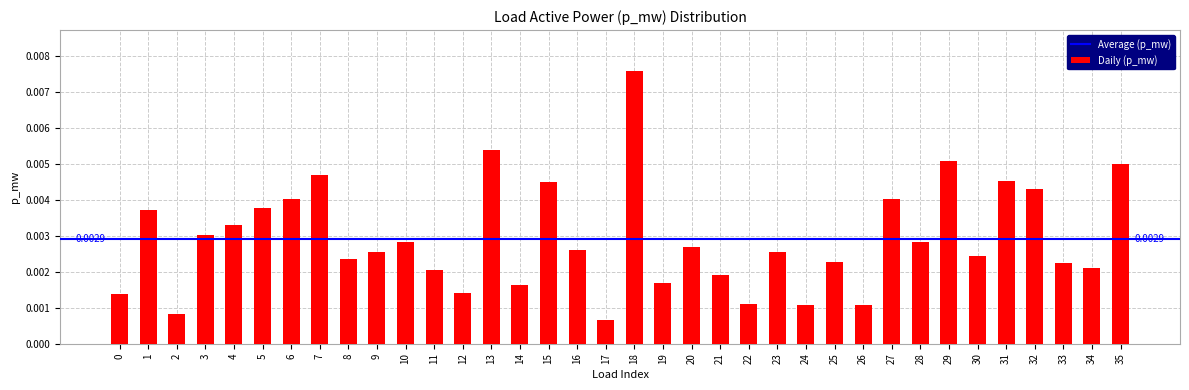

Which has a higher value, 12 or 21?

21